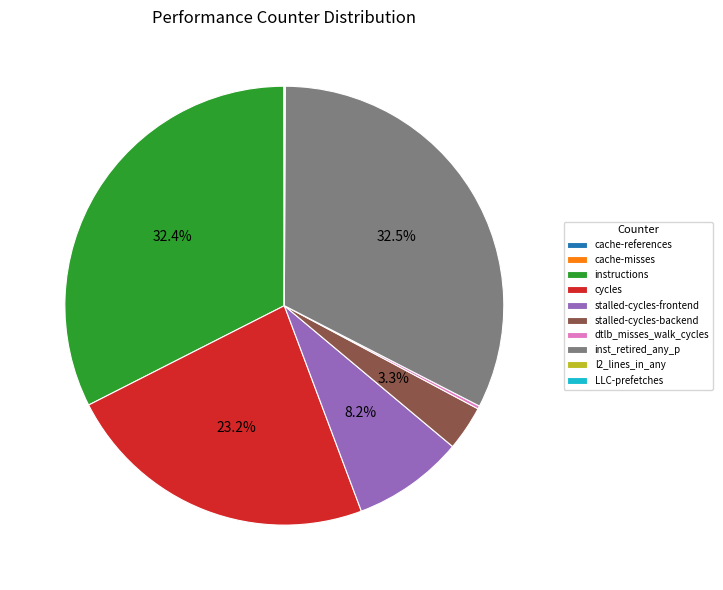

Approximately how many times larger is the value at instructions compared to cycles?

1.4